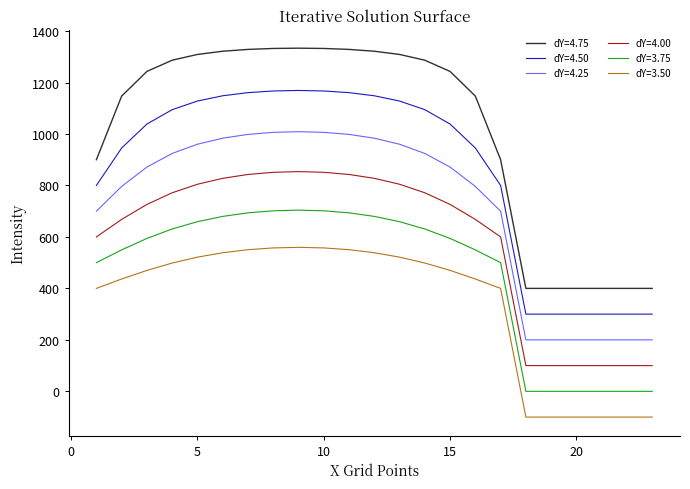

What is the difference between the maximum and minimum values in the dY=4.50 series?

869.1